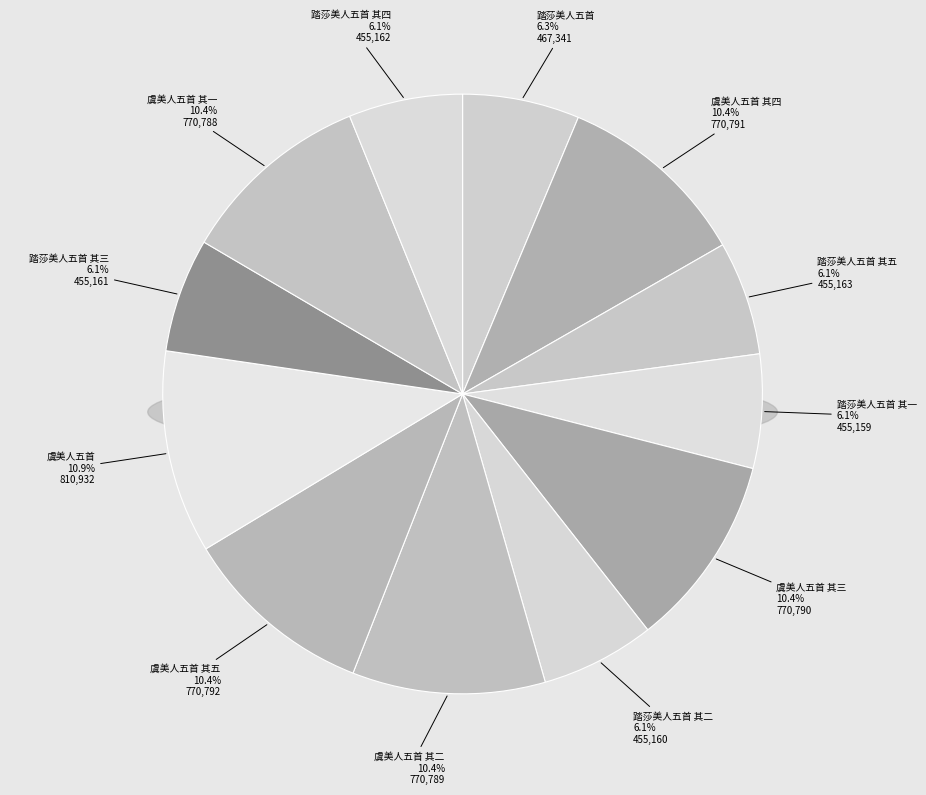

Is there a majority slice in this chart?

No